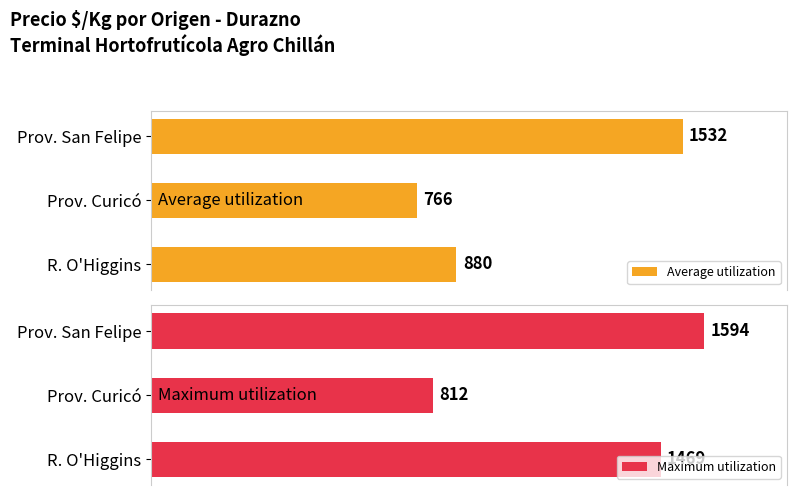

List the labels in order of Average utilization value, smallest first.

Prov. Curicó, R. O'Higgins, Prov. San Felipe